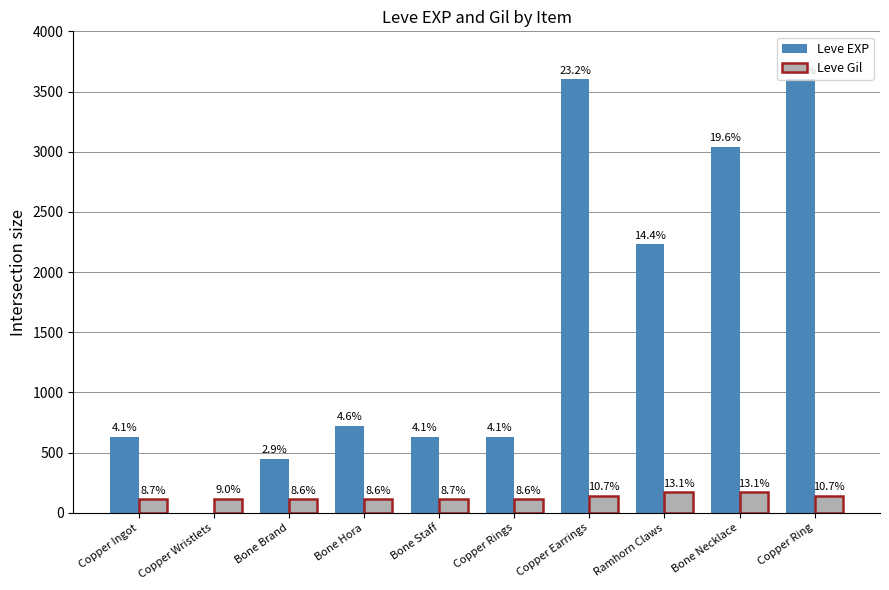

Which series changed the most between Copper Wristlets and Bone Hora?

Leve EXP